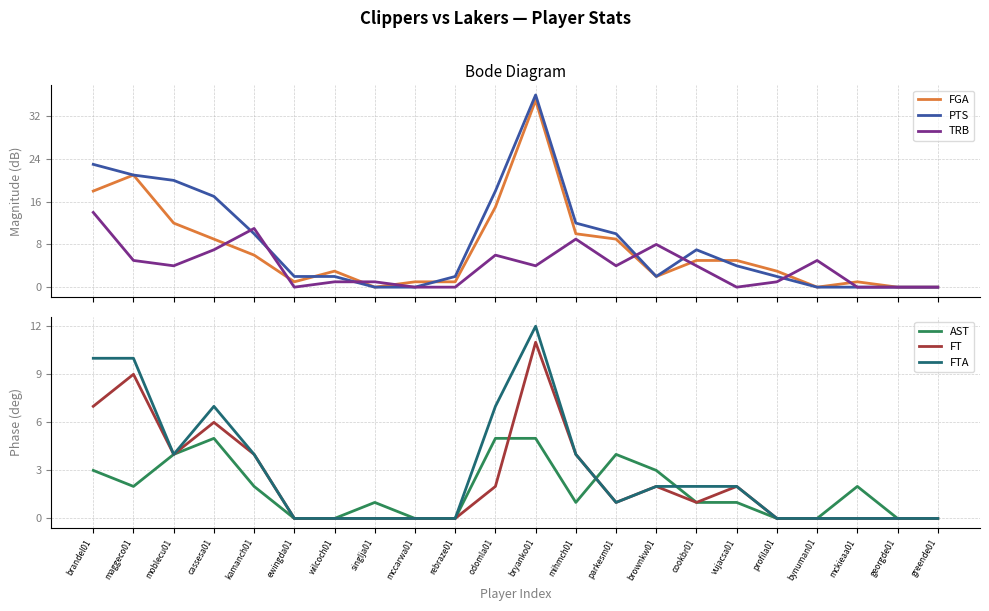

Which series has the largest total across all categories?

PTS